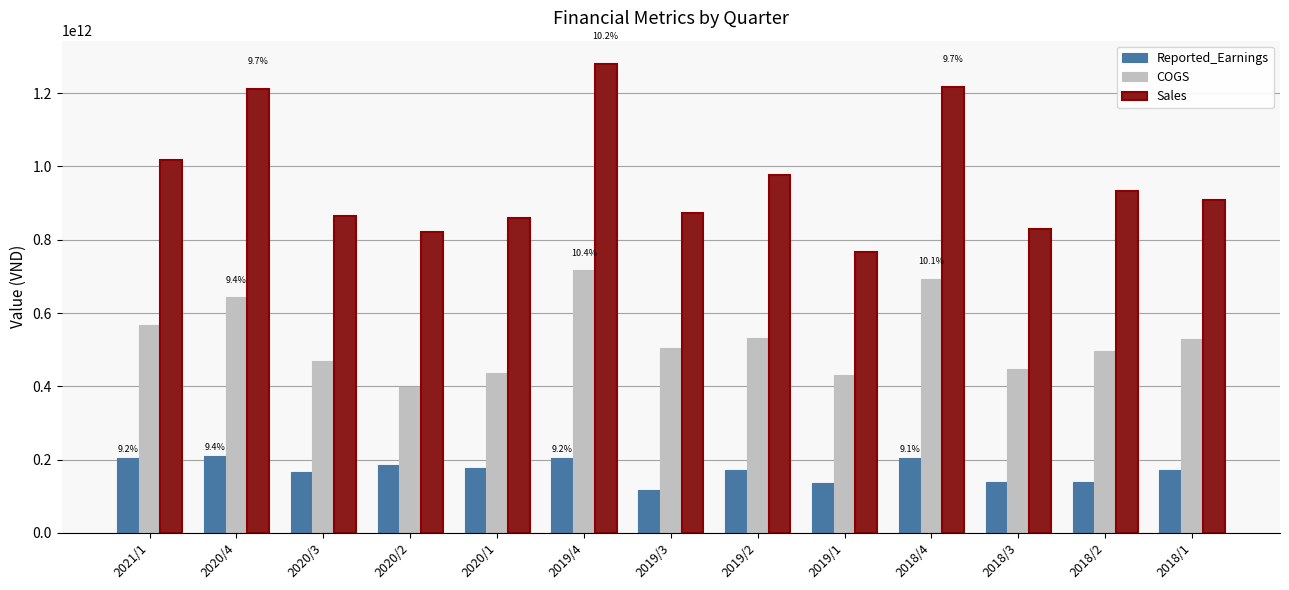

List the series in order of their overall mean, lowest first.

Reported_Earnings, COGS, Sales